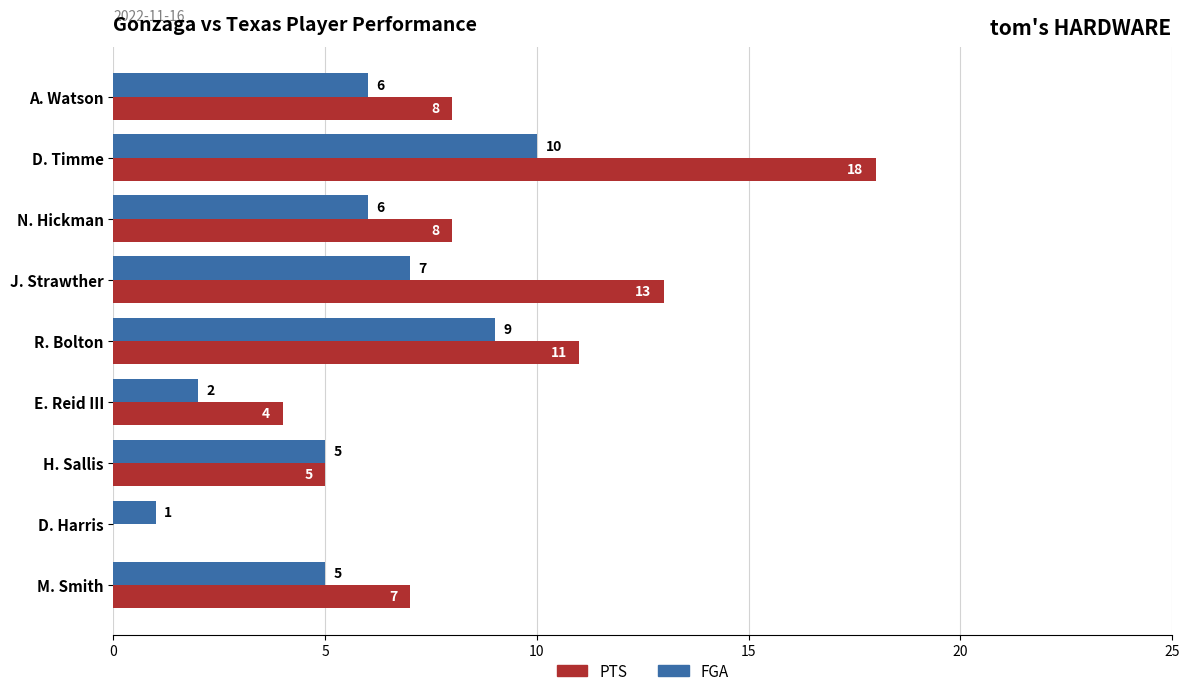

What is the total value across all series at J. Strawther?

20